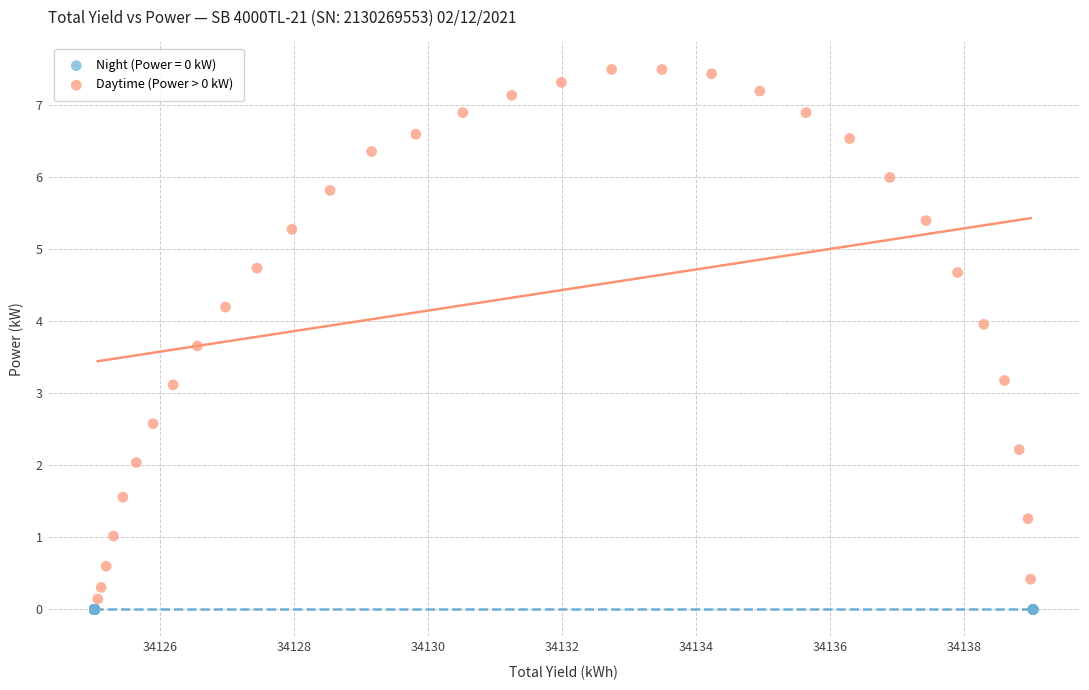

Which series reaches the maximum Y coordinate?

Daytime (Power > 0 kW)